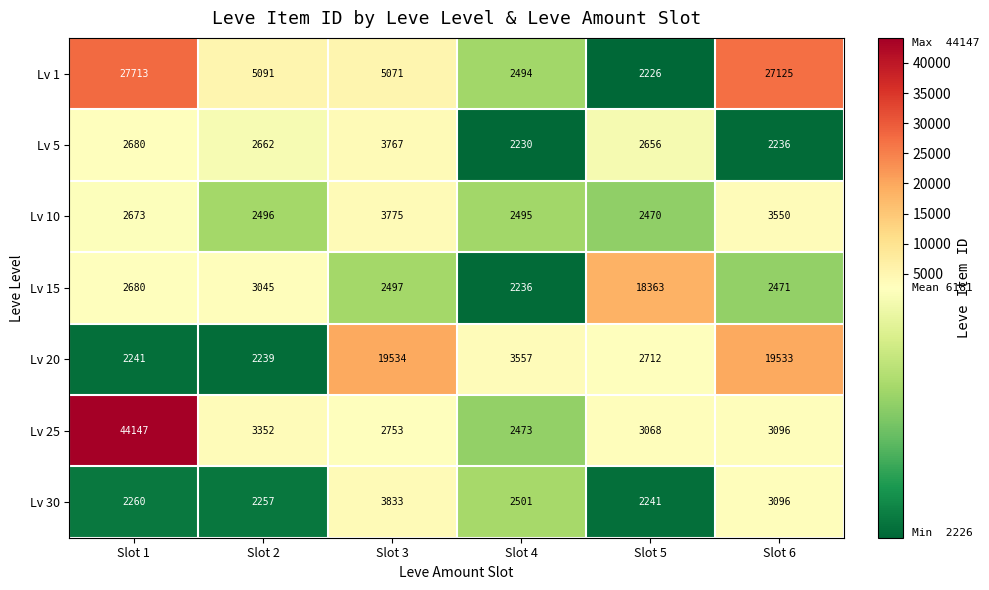

What is the minimum value shown in the chart?

2226